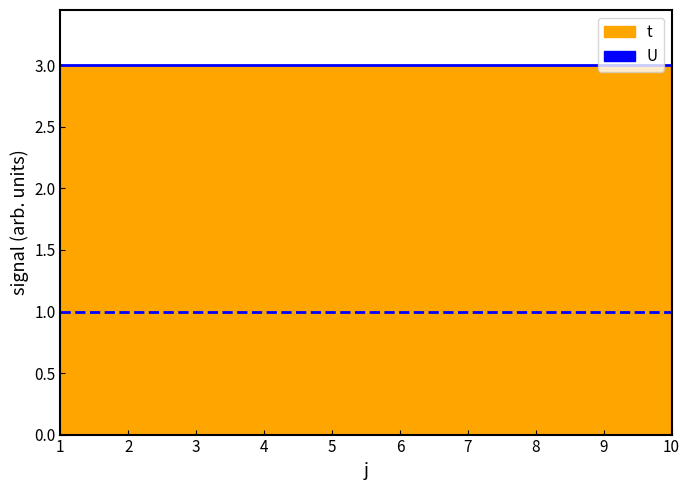

What is the value of the t point at the 5th from the left?

3